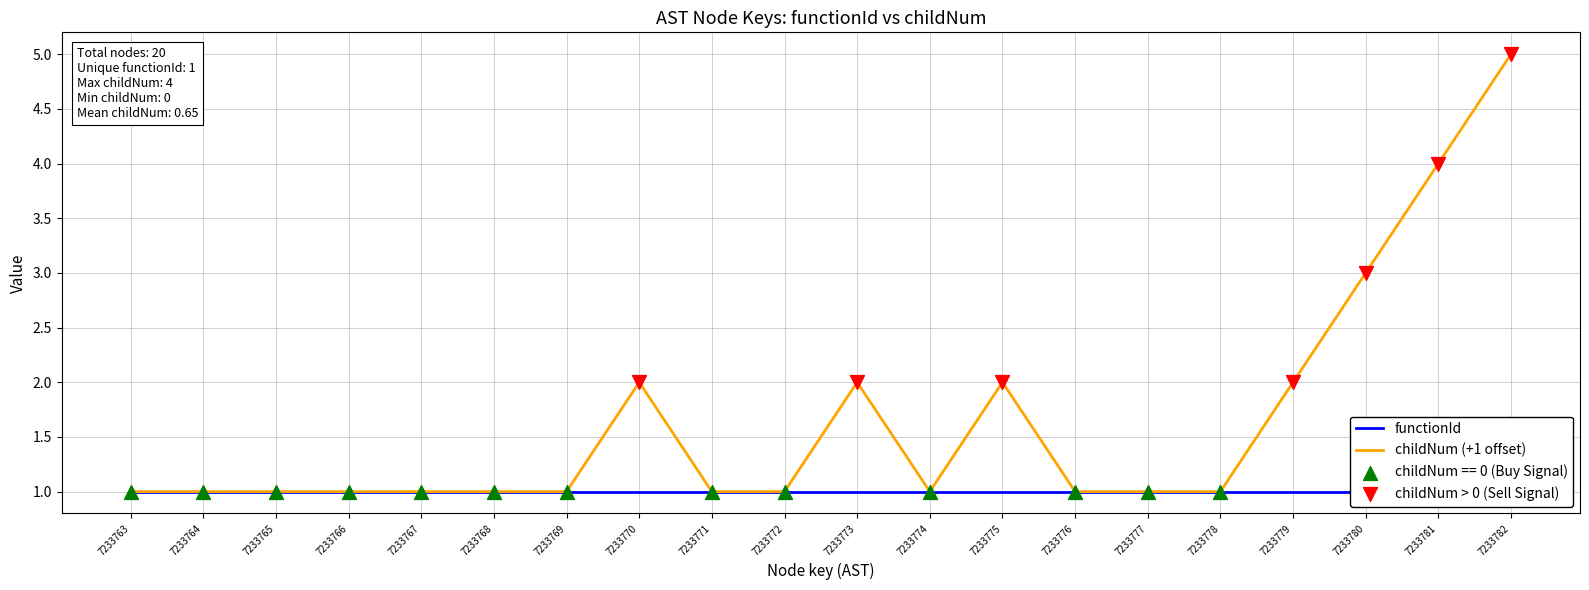

Between 7233765 and 7233771, which is larger?

7233765